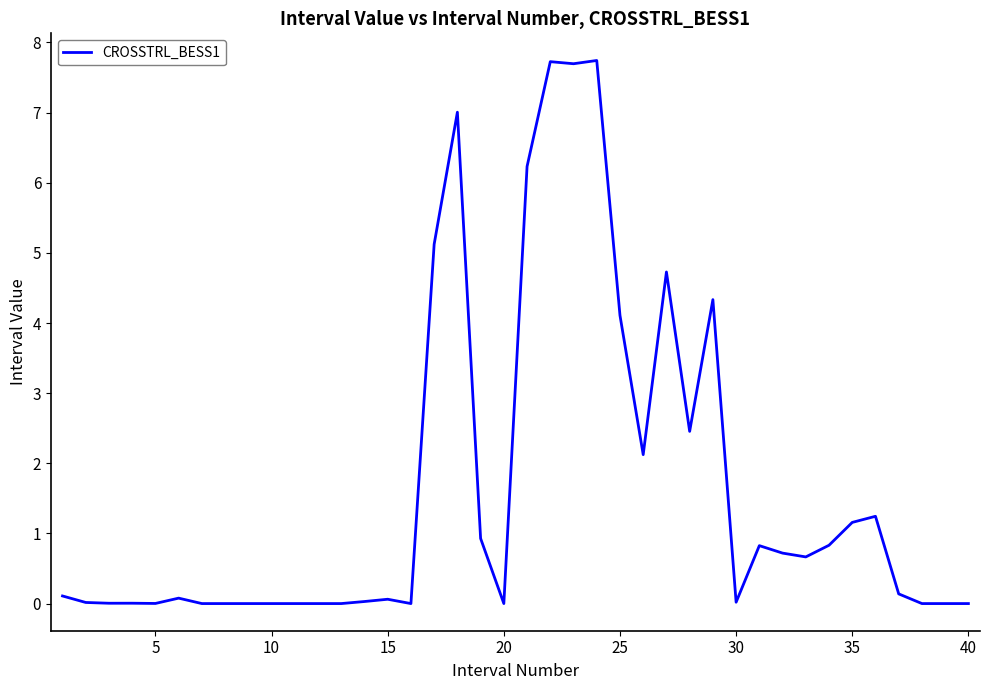

What is the greatest value displayed?

7.7